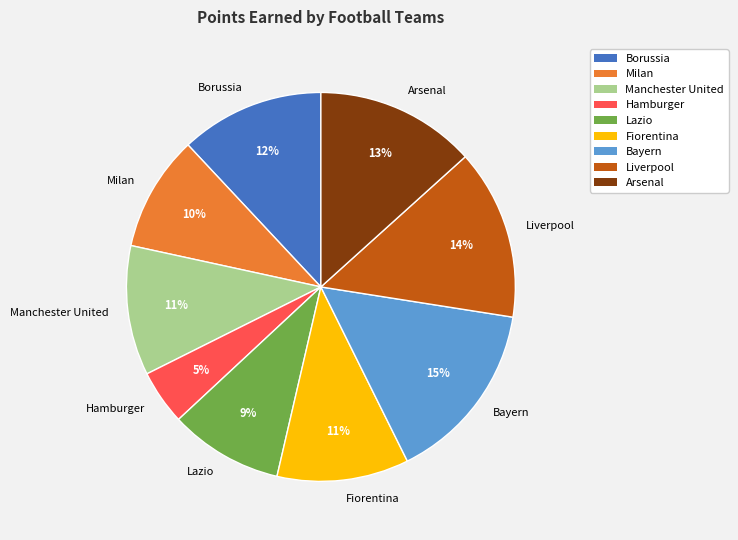

How many segments does this pie chart have?

9